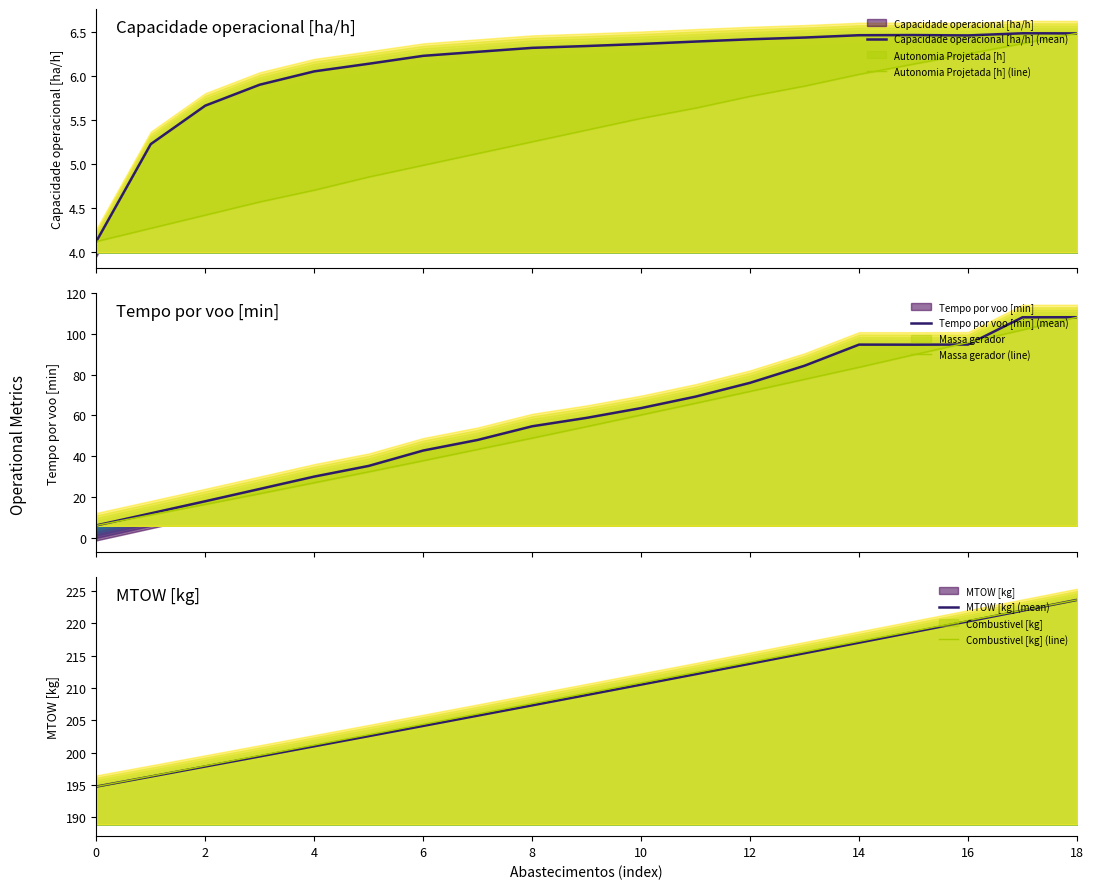

True or false: Massa gerador (line) and Capacidade operacional [ha/h] (mean) intersect in this chart.

False